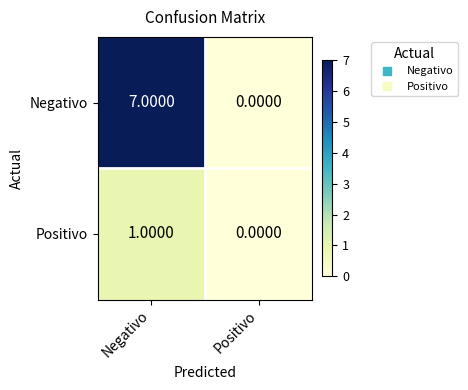

Which category has the lowest value across all series?

Positivo